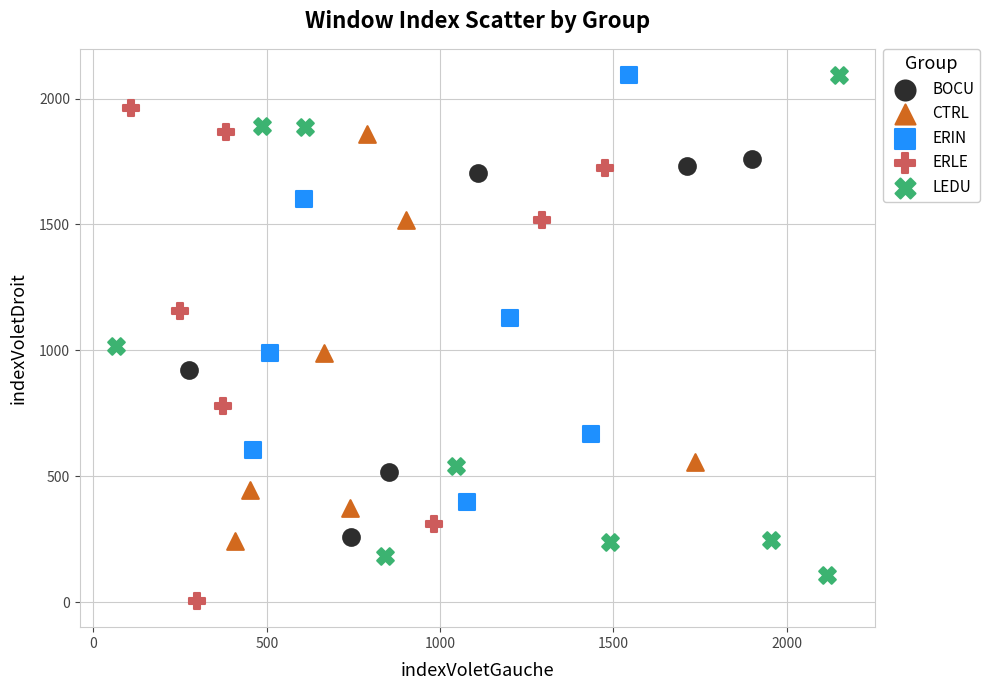

What are all the series names shown in the legend?

BOCU, CTRL, ERIN, ERLE, LEDU